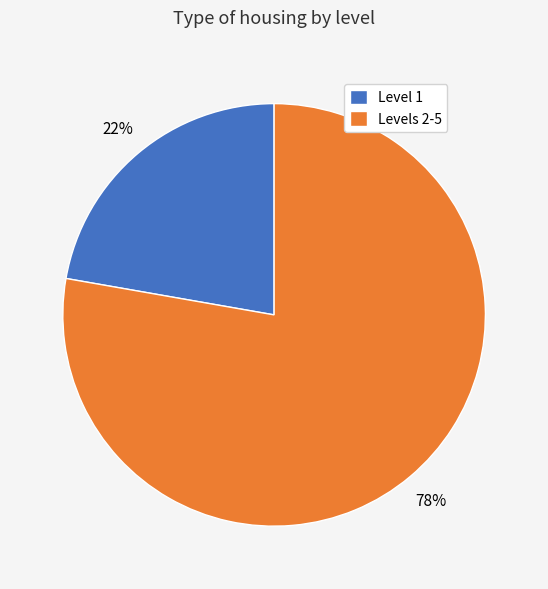

What is the smallest slice in the pie chart?

Level 1